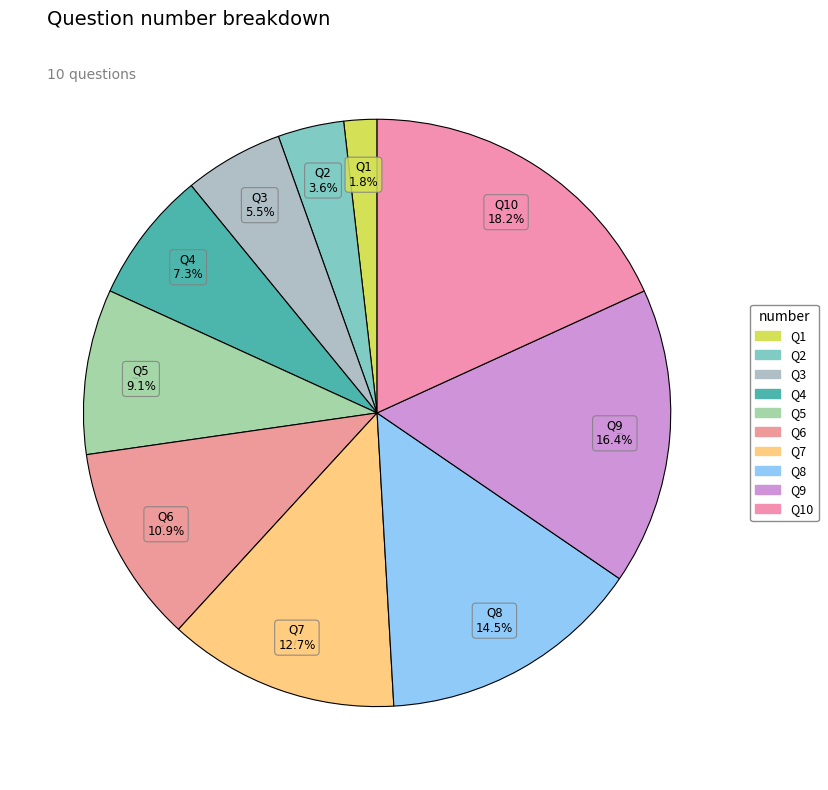

Is there a majority slice in this chart?

No